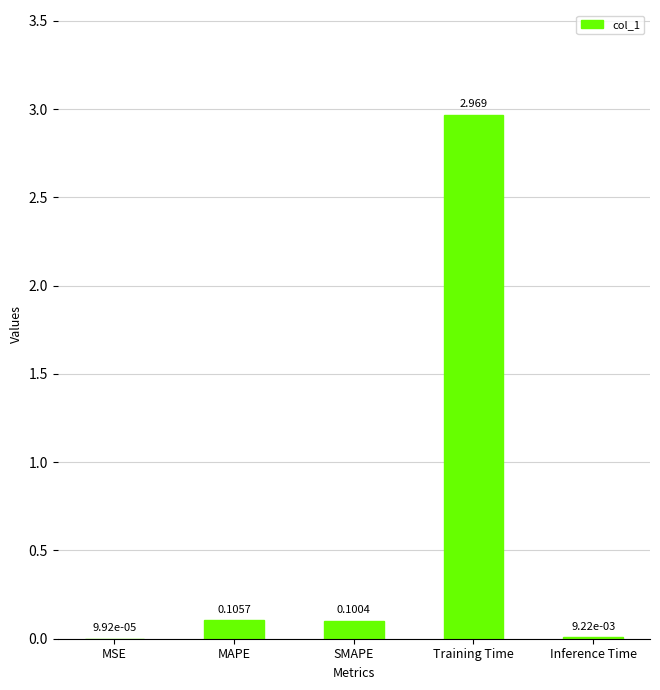

Which label corresponds to the largest value in the chart?

Training Time